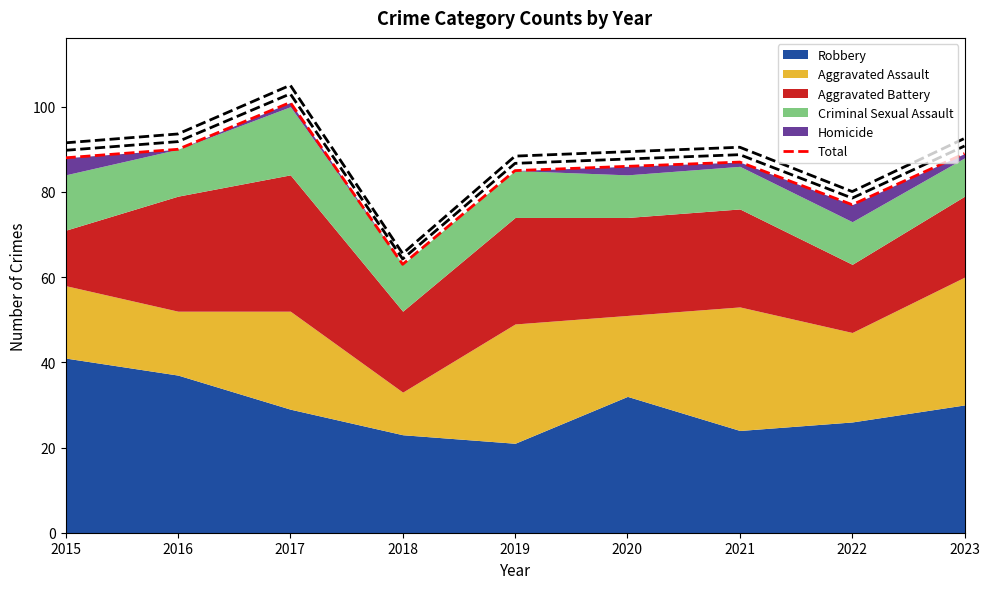

What is the minimum value shown in the chart?

63